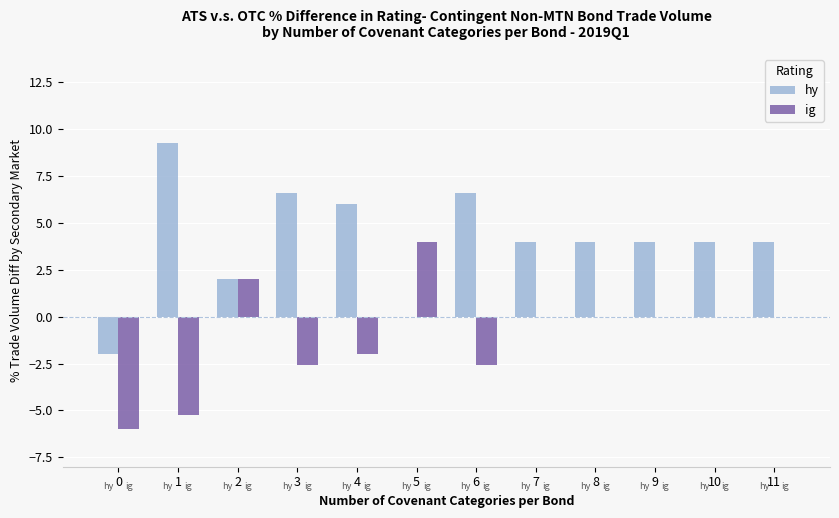

The value of hy at 3 is 6.6. True or false?

True